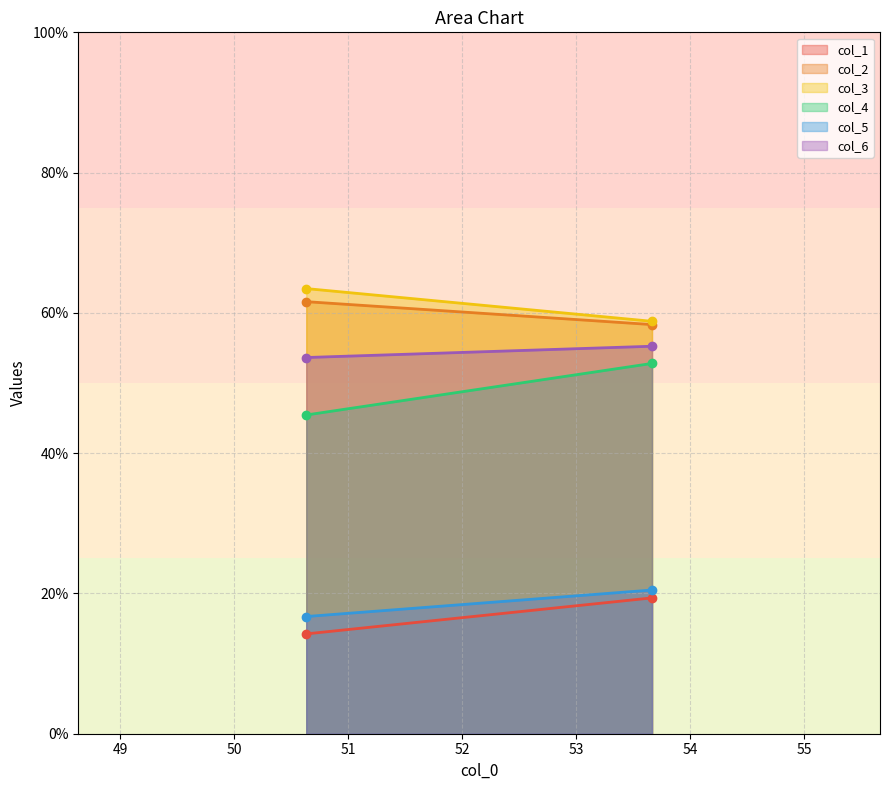

Rank the series by their maximum value, from lowest to highest.

col_1, col_5, col_4, col_6, col_2, col_3